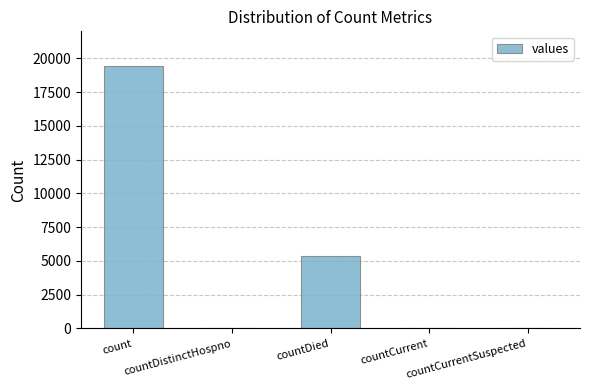

What is the maximum value shown in the chart?

19420